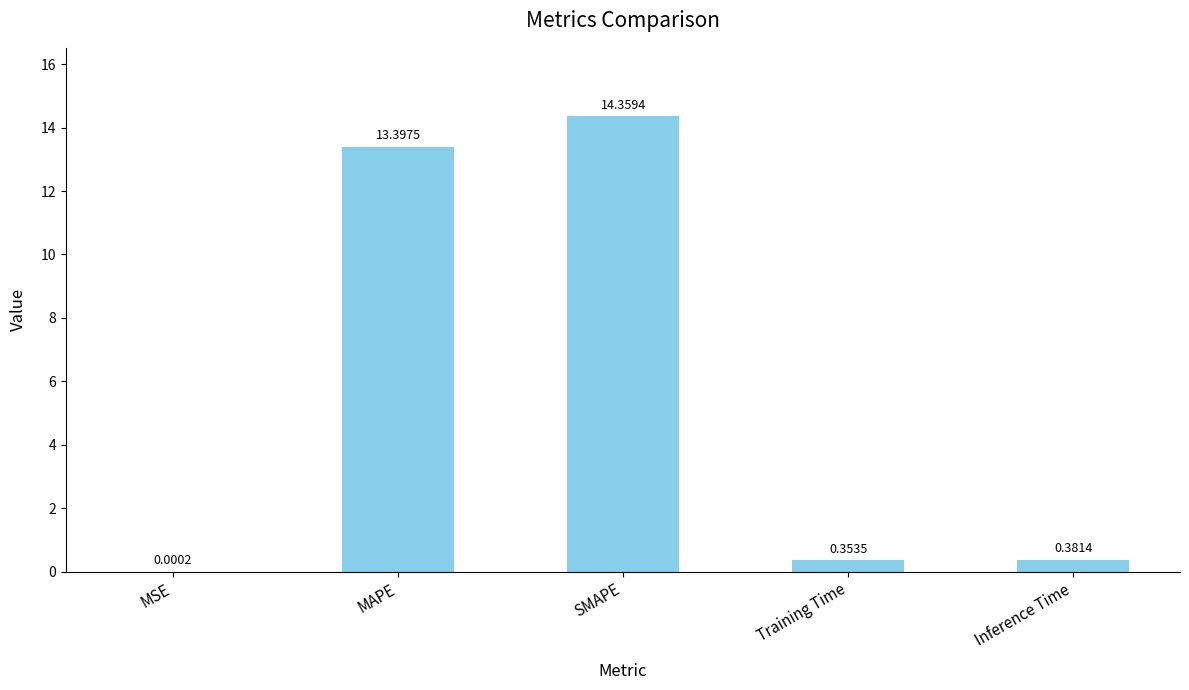

Between Training Time and MAPE, which is larger?

MAPE